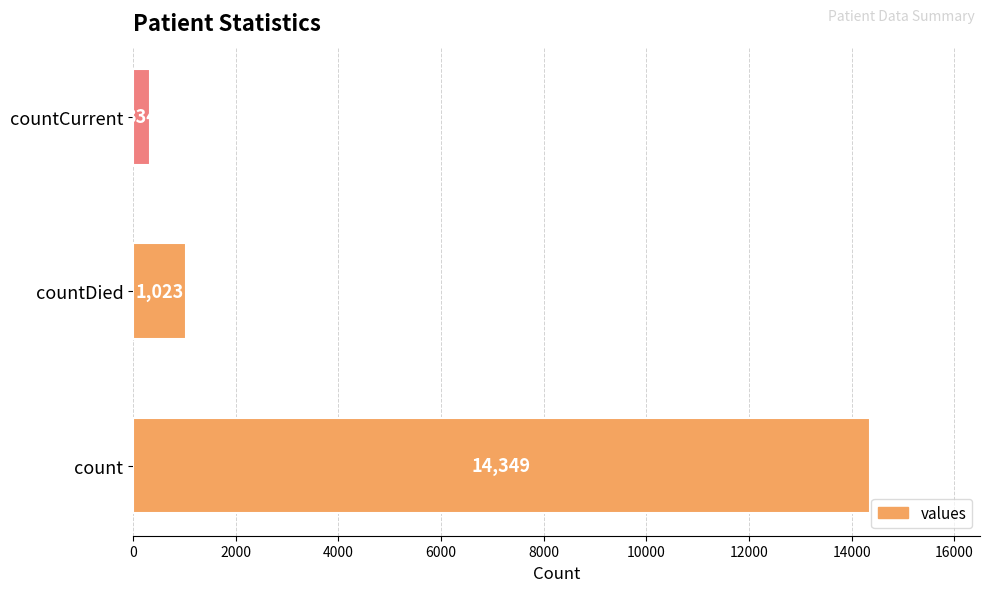

What is the difference between the maximum and minimum values?

14015